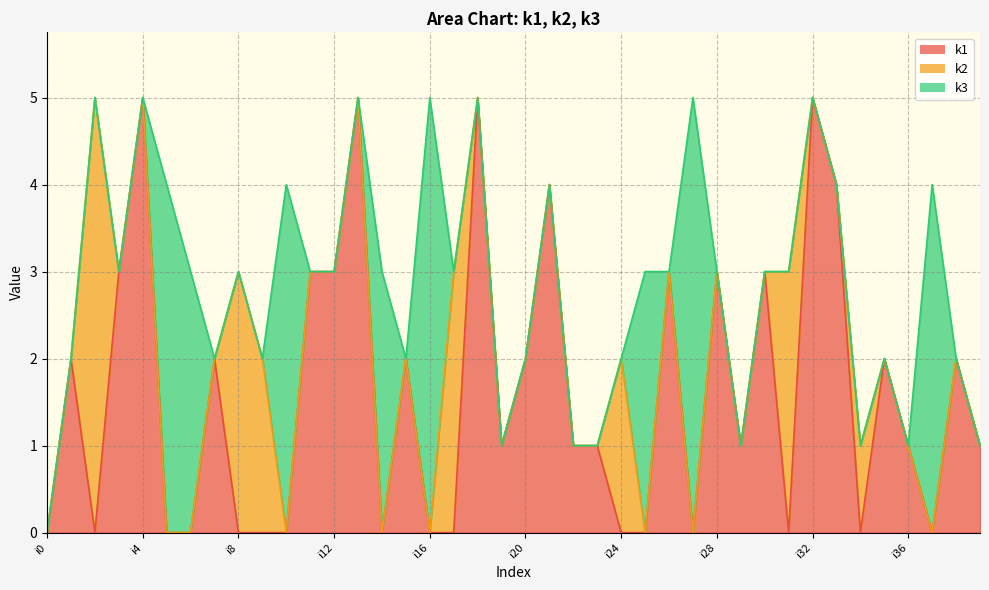

Does the chart have visible grid lines?

Yes